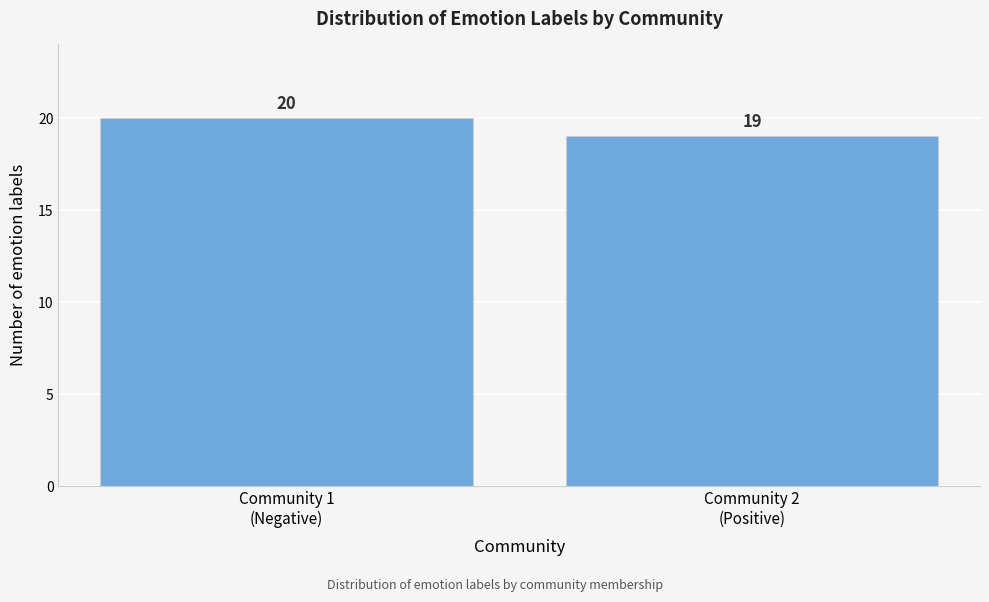

Reading left to right, transcribe all the data shown in this chart.

20	19